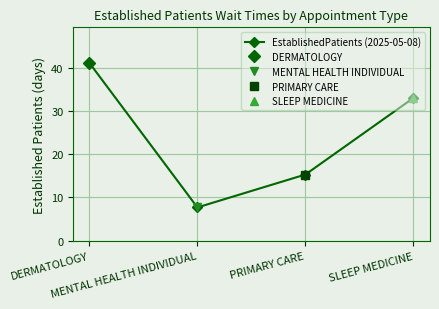

Reading left to right, list all the values displayed in this chart.

DERMATOLOGY=41.1	MENTAL HEALTH INDIVIDUAL=7.7	PRIMARY CARE=15.3	SLEEP MEDICINE=33.0